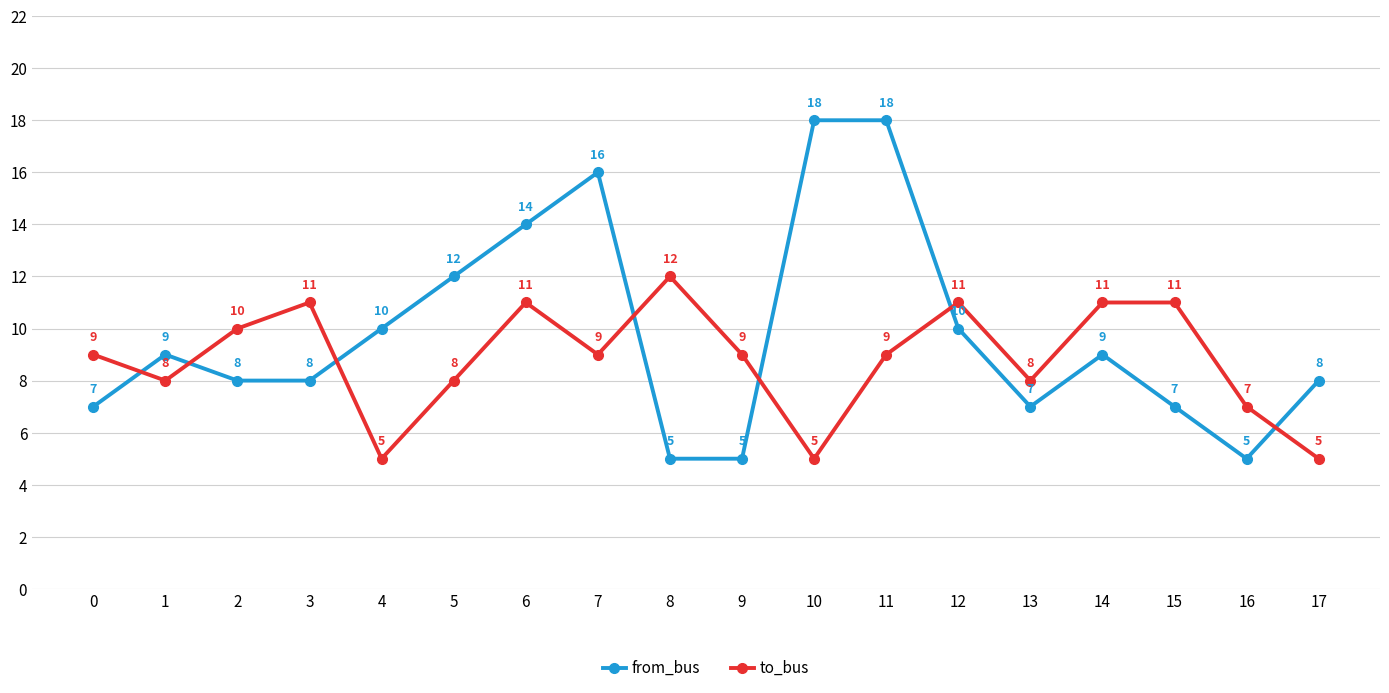

After their last crossing, which series has the higher values: from_bus or to_bus?

from_bus